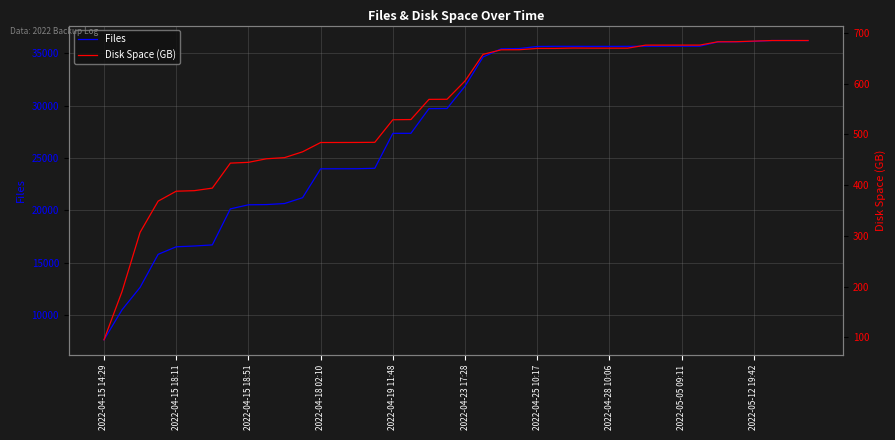

Is it true that Files equals 35666.0 at 2022-05-05 09:11?

True